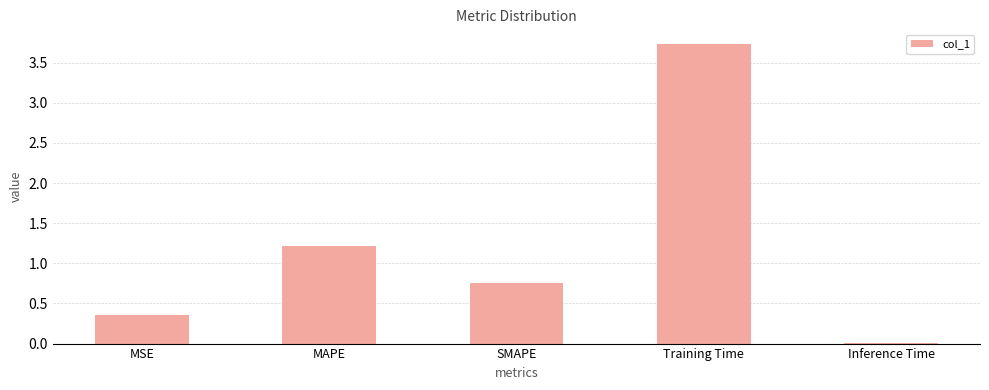

What is the change in value from SMAPE to Inference Time?

-0.7